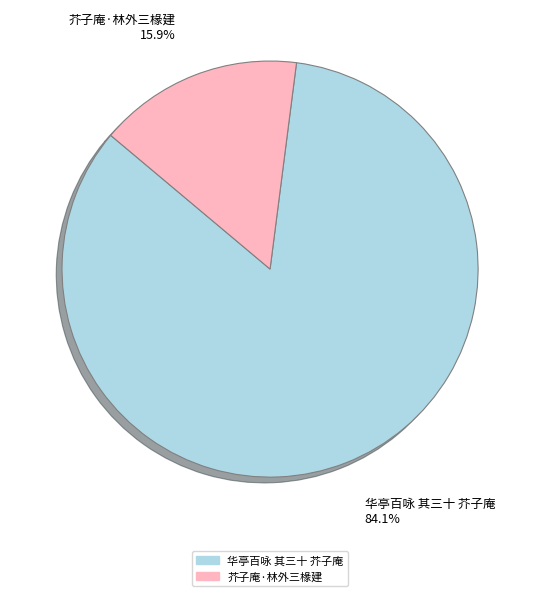

Between 华亭百咏 其三十 芥子庵 and 芥子庵·林外三椽建, which is larger?

华亭百咏 其三十 芥子庵